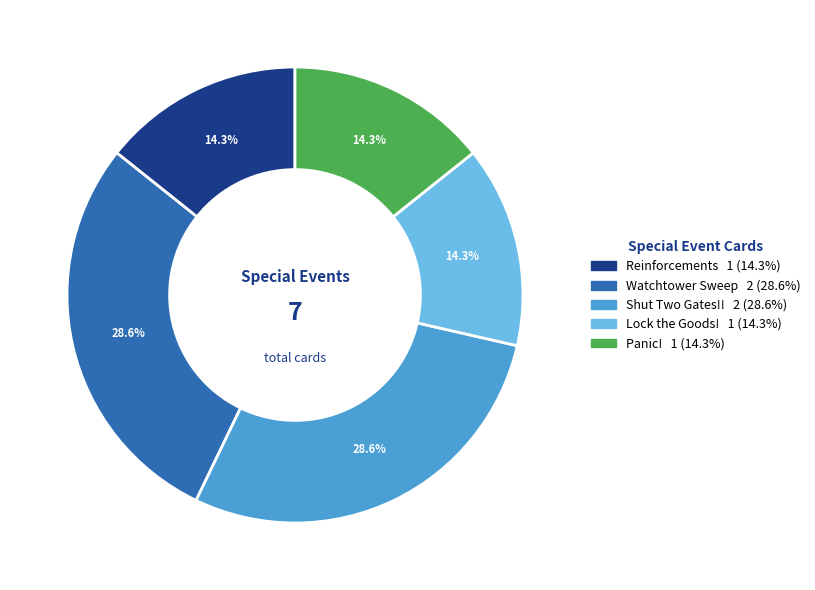

Which has a higher value, Shut Two Gates!! or Panic!?

Shut Two Gates!!